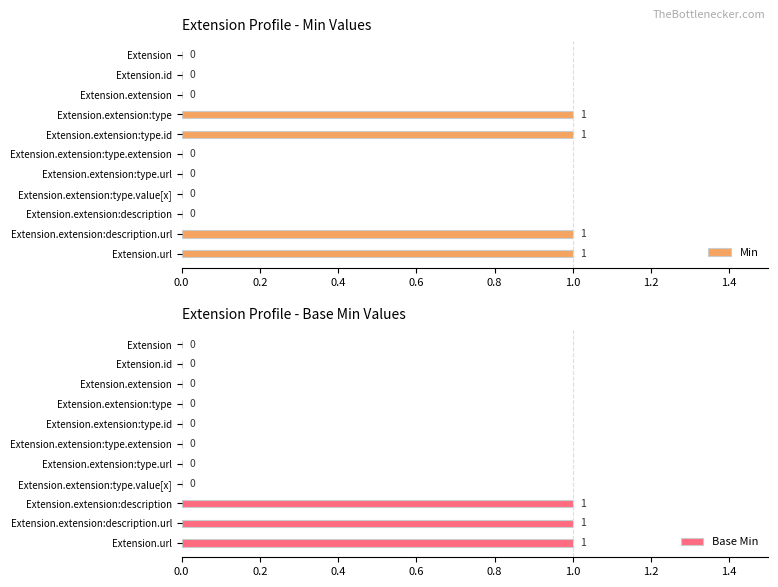

Is it true that Min equals -1 at Extension.extension:type.value[x]?

False